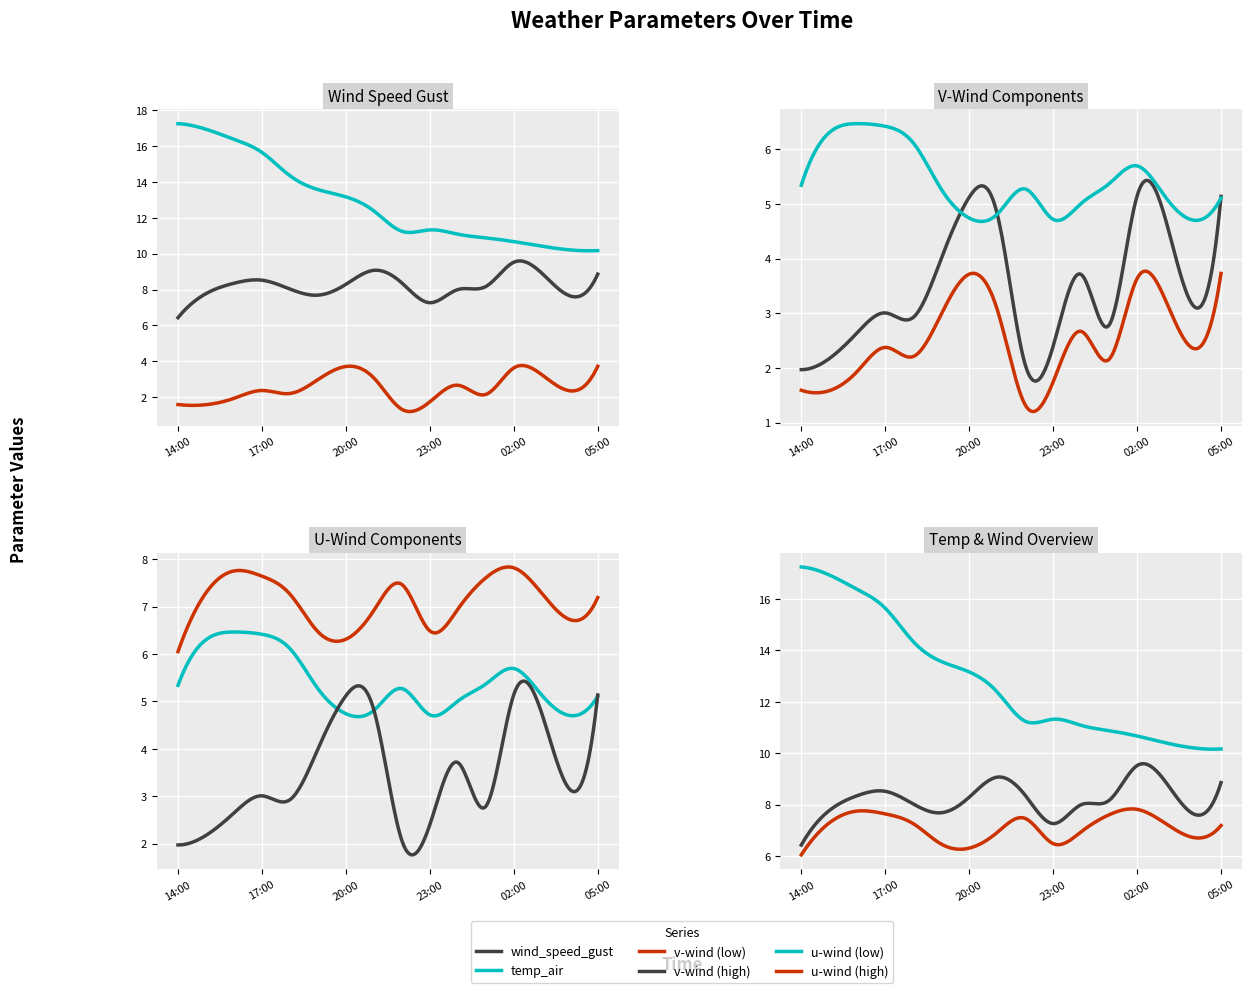

True or false: temp_air and v_wind_0 cross at least once.

False